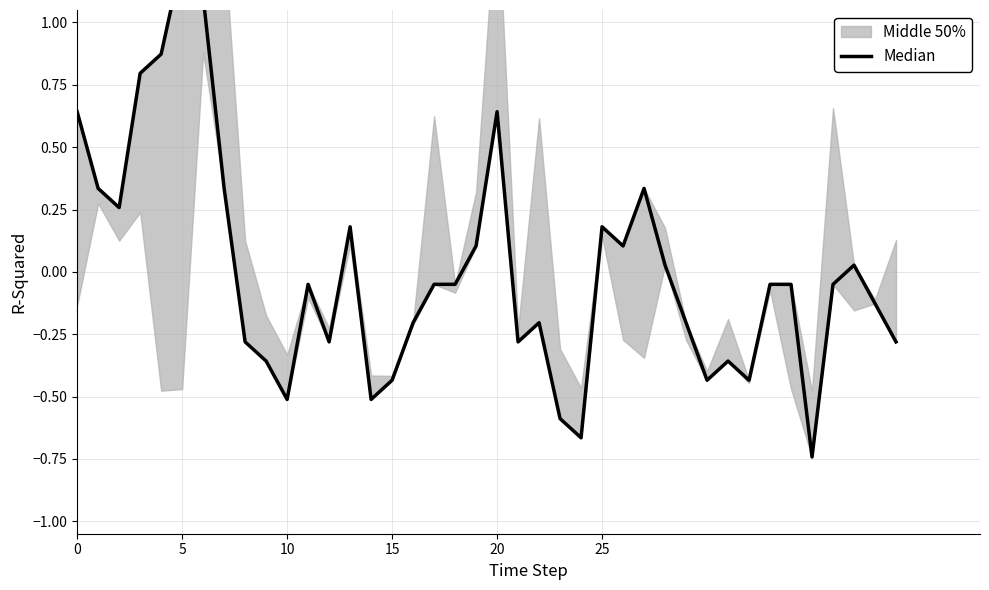

Between 30 and 25, which is larger?

25